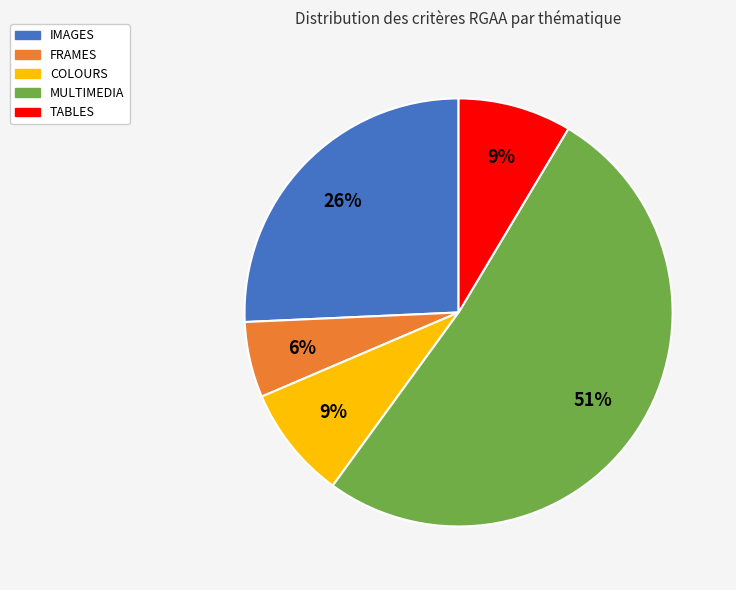

Count the number of slices in the pie.

5